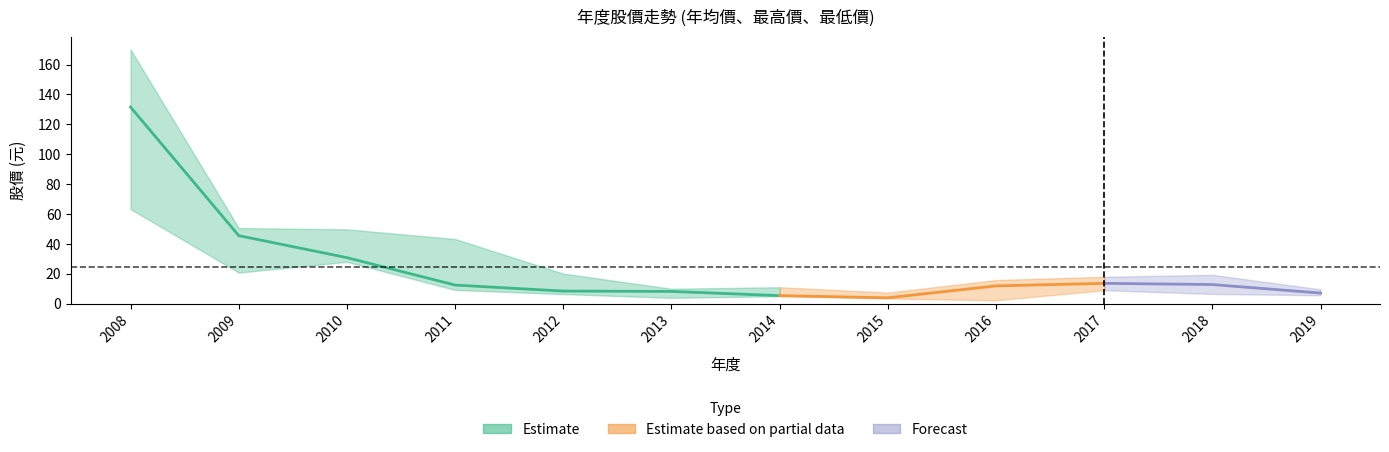

At which category does the chart reach its peak across all series?

2008